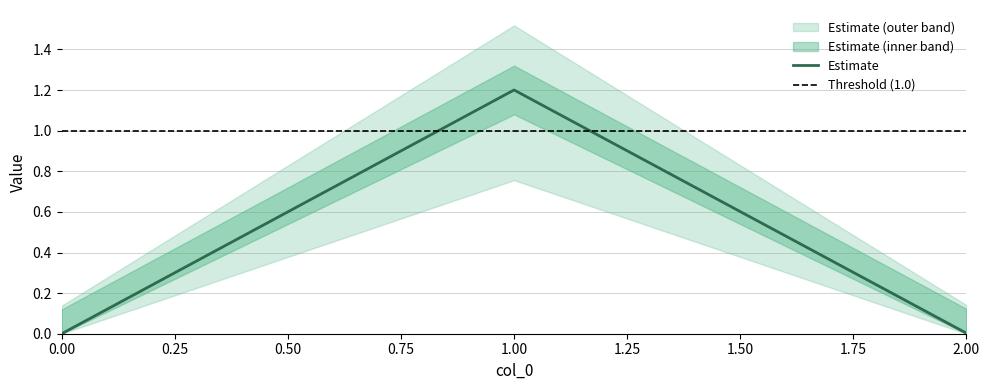

The value at 1 is 1.2. True or false?

True